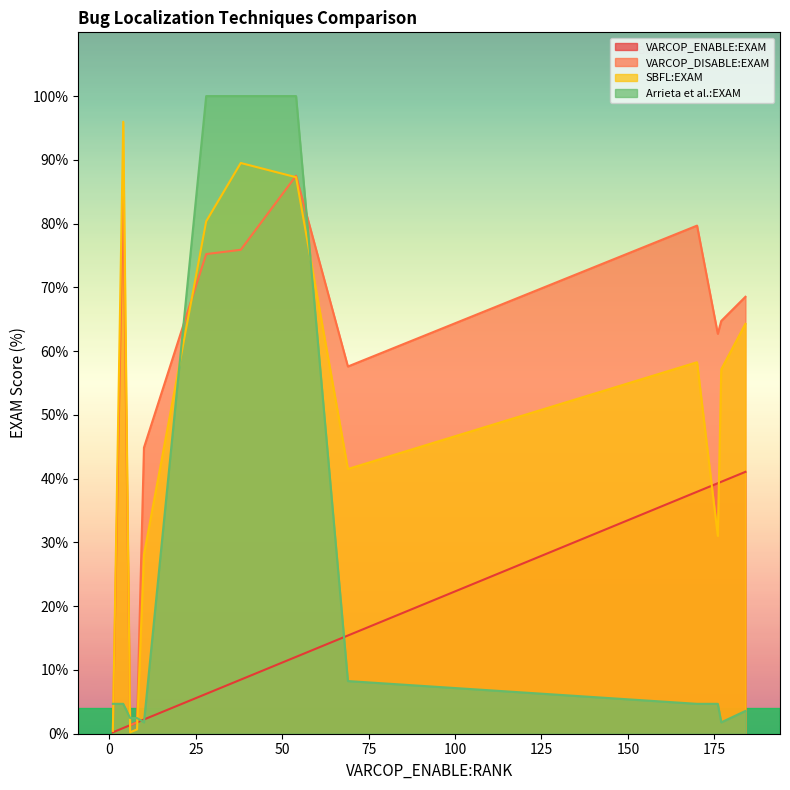

Which series has the largest total across all categories?

VARCOP_DISABLE:EXAM